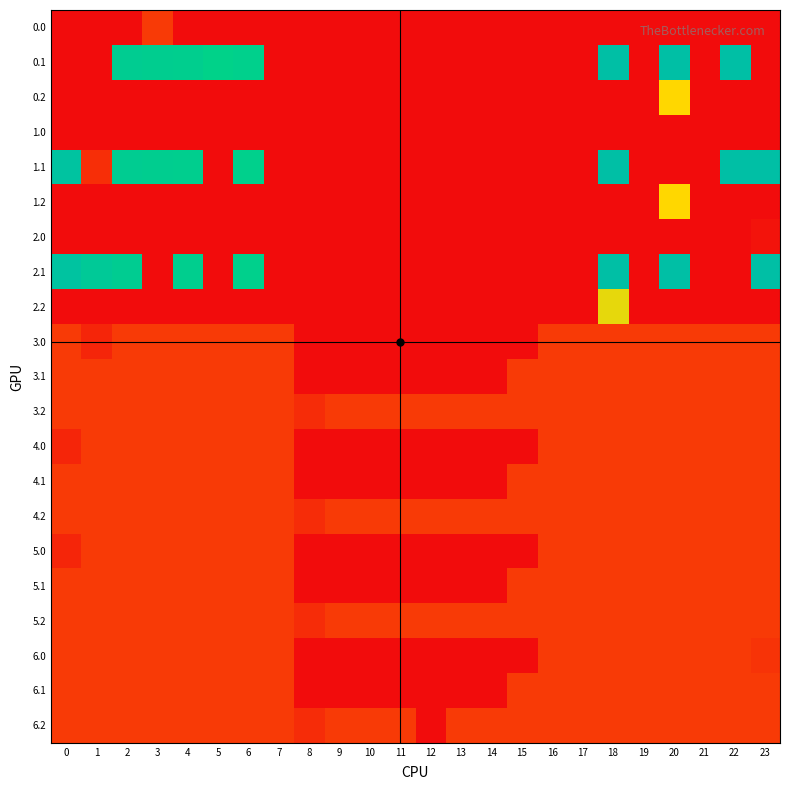

Rank the series by their maximum value, from lowest to highest.

1.0, 2.0, 0.0, 3.0, 3.1, 3.2, 4.0, 4.1, 4.2, 5.0, 5.1, 5.2, 6.0, 6.1, 6.2, 0.2, 1.2, 2.2, 0.1, 1.1, 2.1